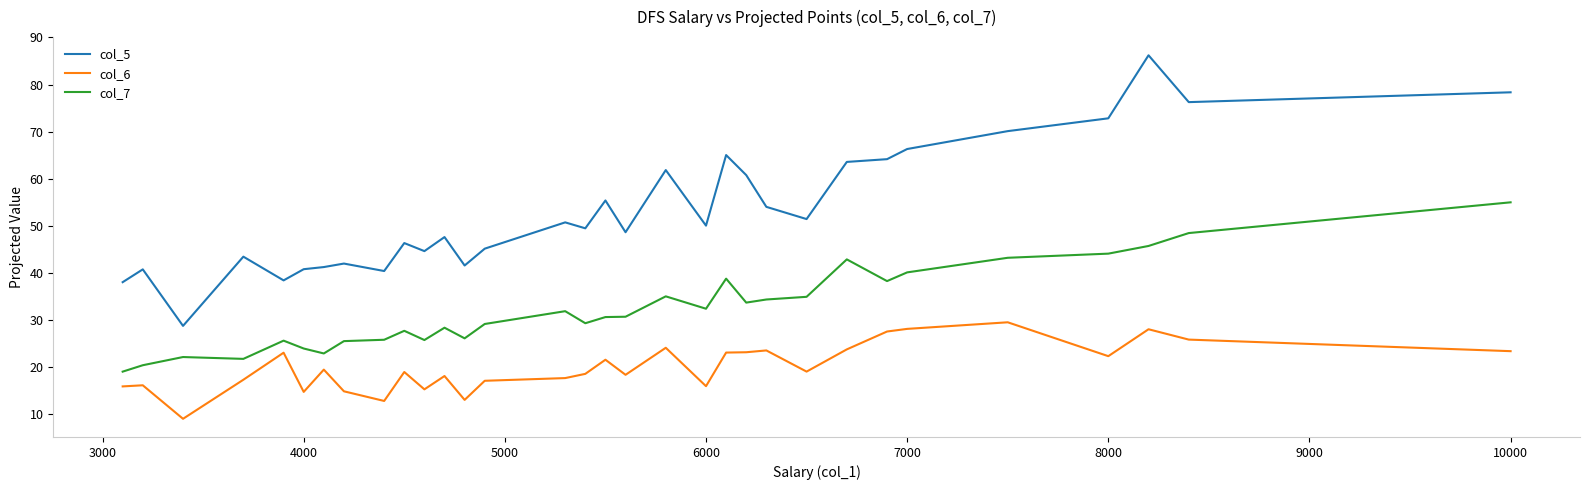

What is the difference between the maximum and minimum values in the col_6 series?

20.5